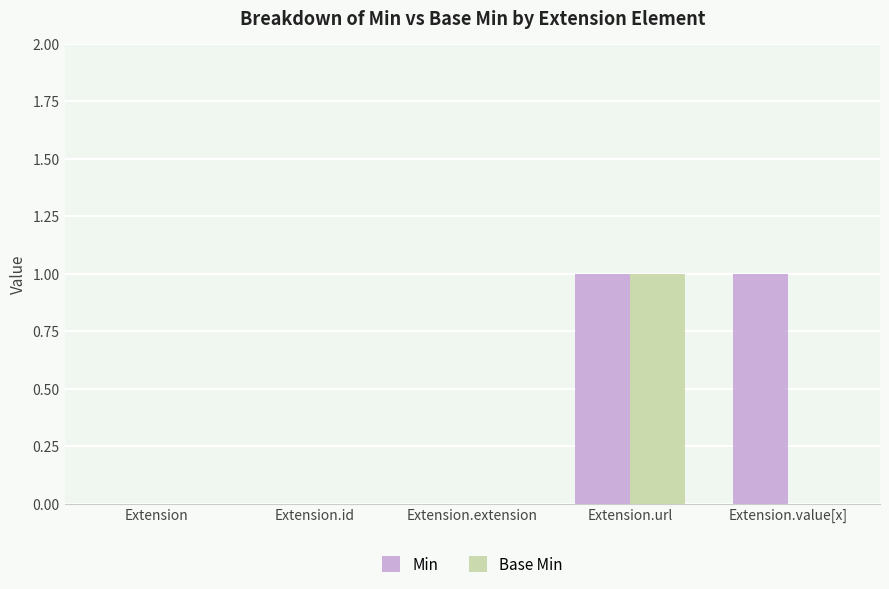

What is the sum of the Base Min values at Extension.extension and Extension.url?

1